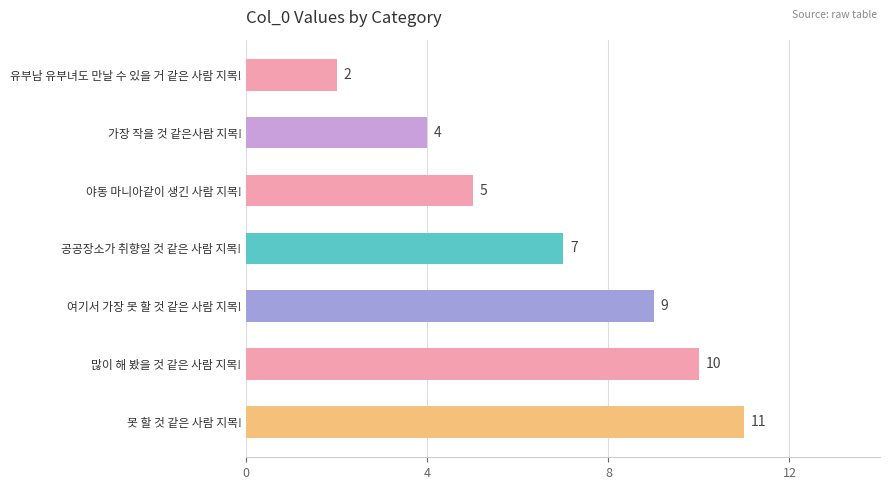

At which label is the value closest to 6?

야동 마니아같이 생긴 사람 지목!